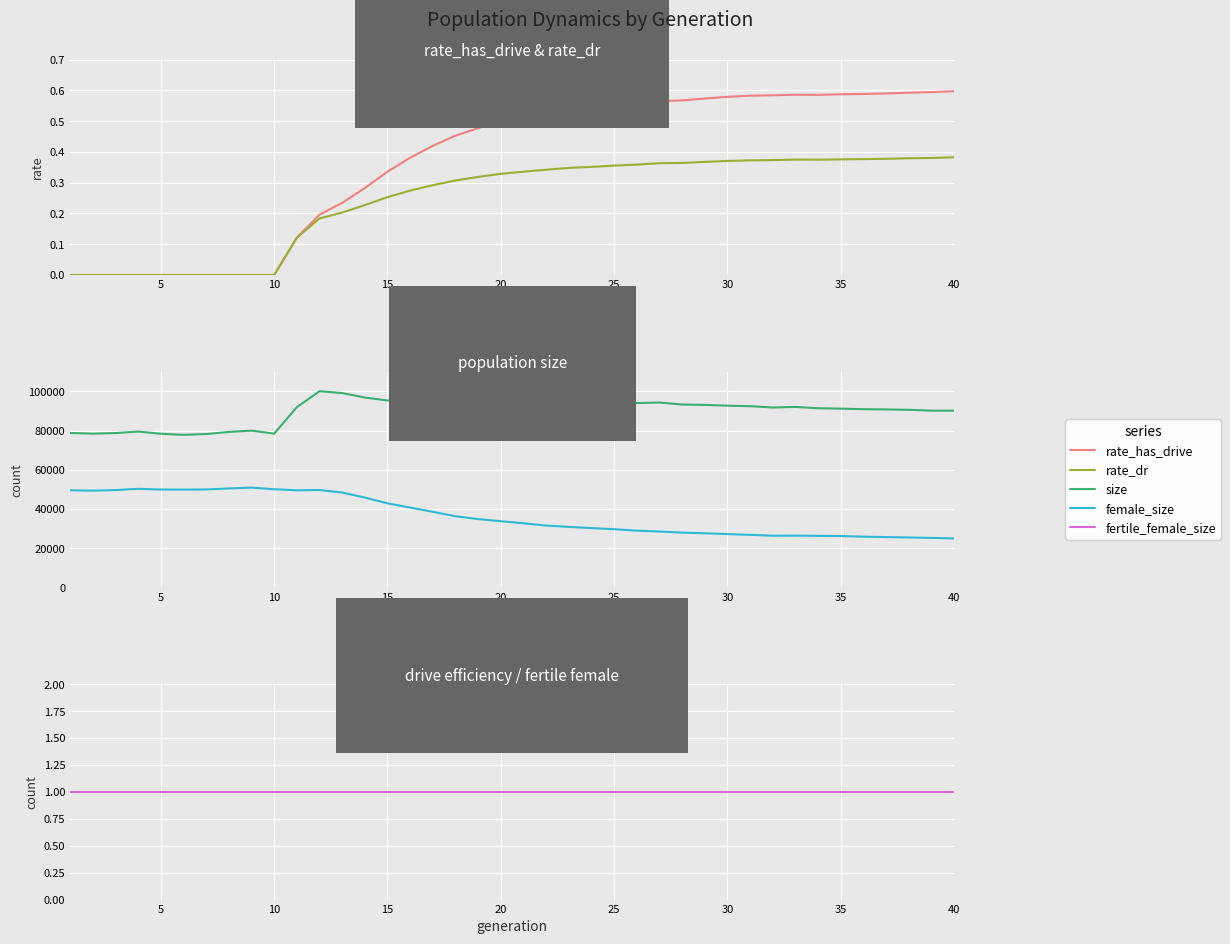

Is the value of rate_has_drive at 11 greater than the value of fertile_female_size at 9?

No